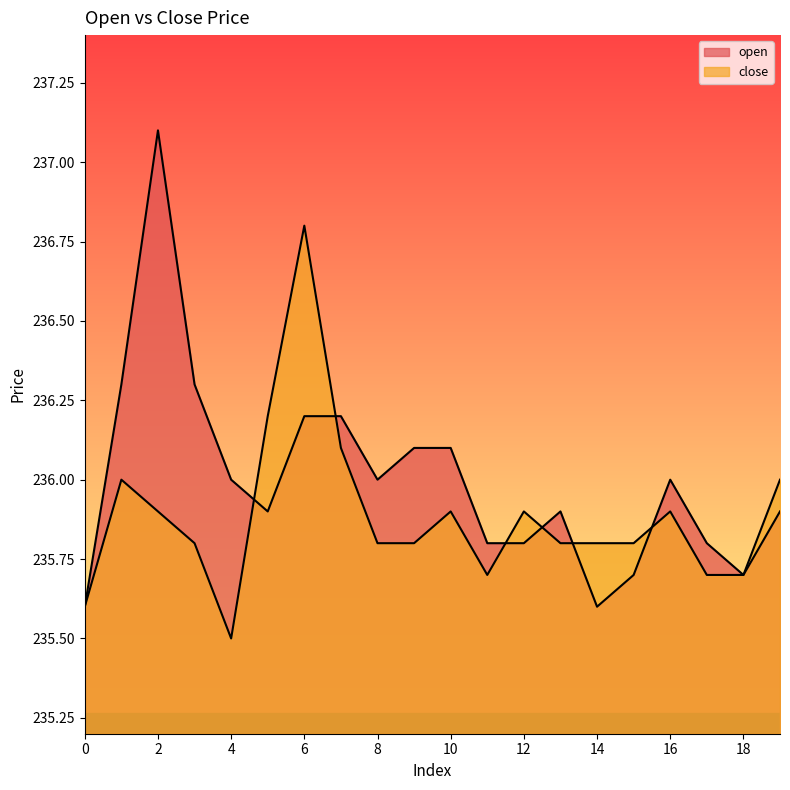

At which label does open reach its peak?

2